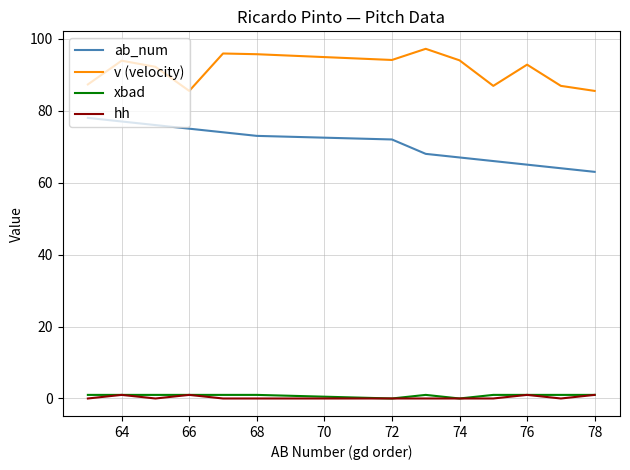

True or false: ab_num and v (velocity) intersect in this chart.

False